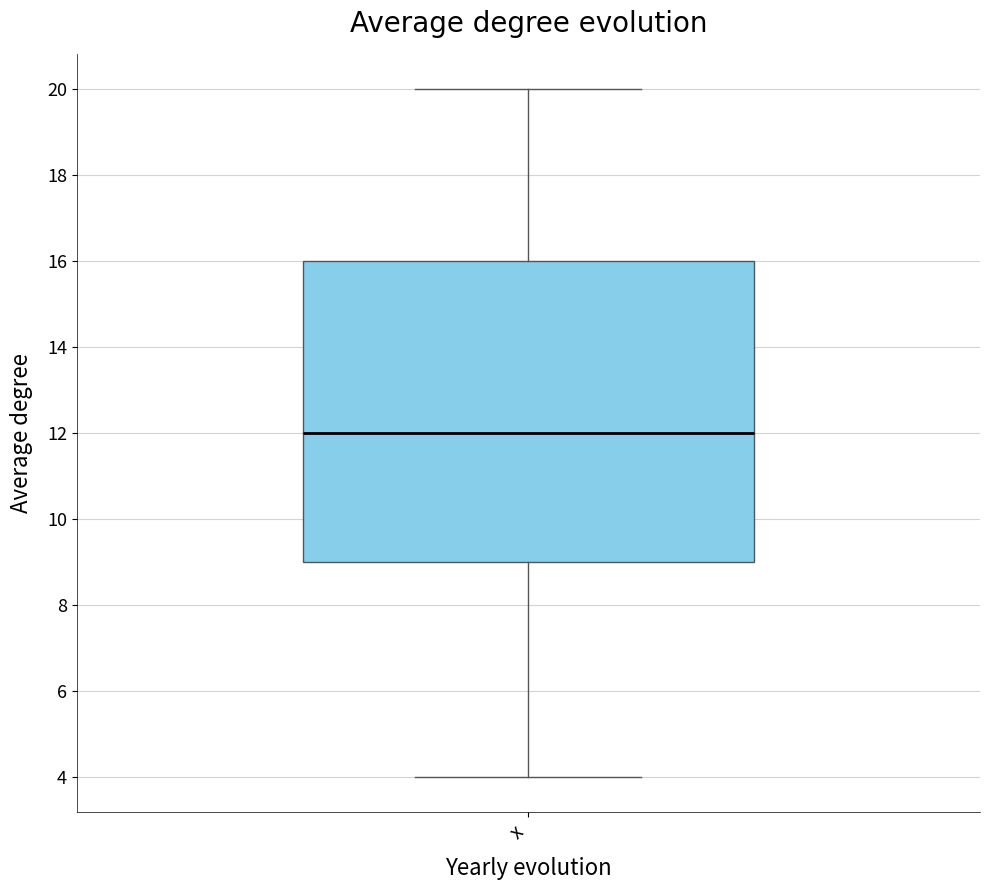

Where is the upper edge of the box for x on the y-axis? The values are not printed on the chart, so give them approximately, as read against the axis.

16